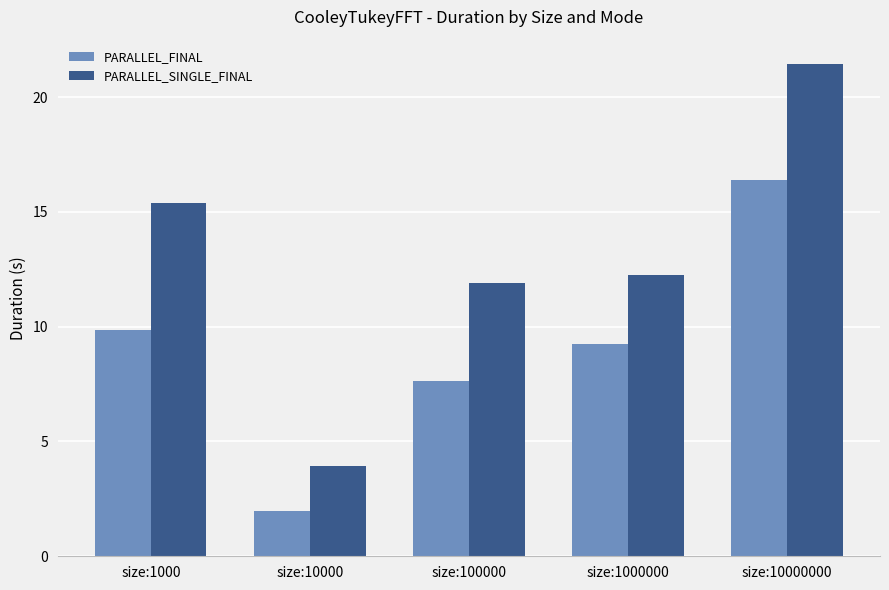

Between size:10000 and size:1000000, which series saw the biggest shift?

PARALLEL_SINGLE_FINAL